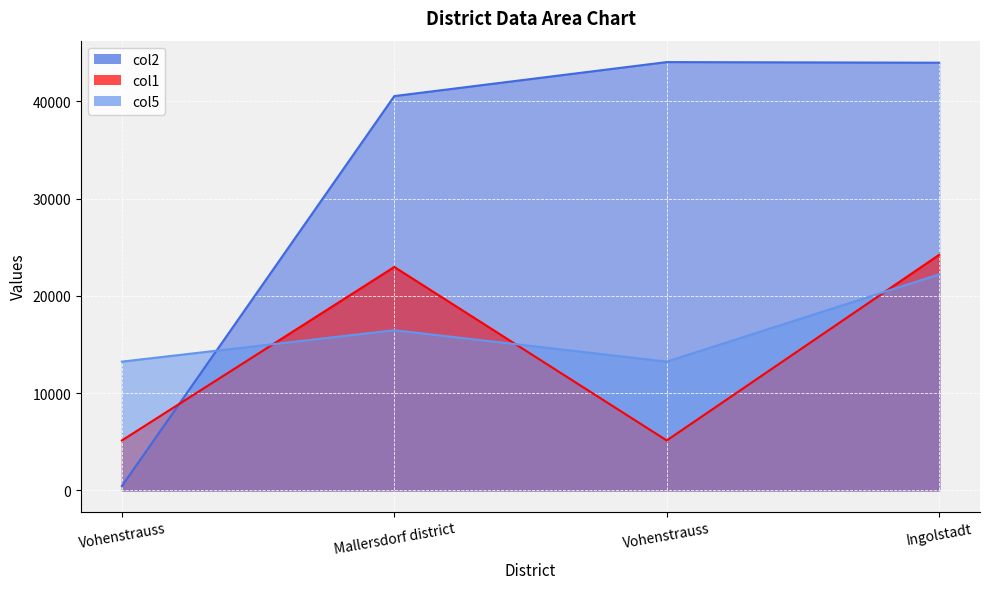

The value of col2 at Ingolstadt is 43964.5. True or false?

True